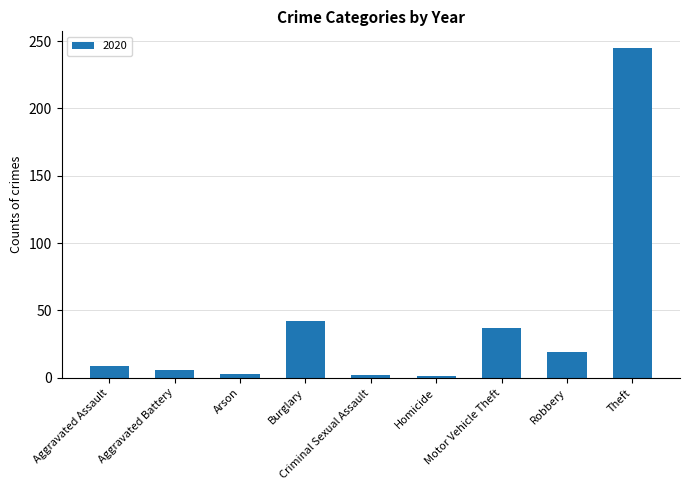

What is the difference between the second highest and second lowest values?

40